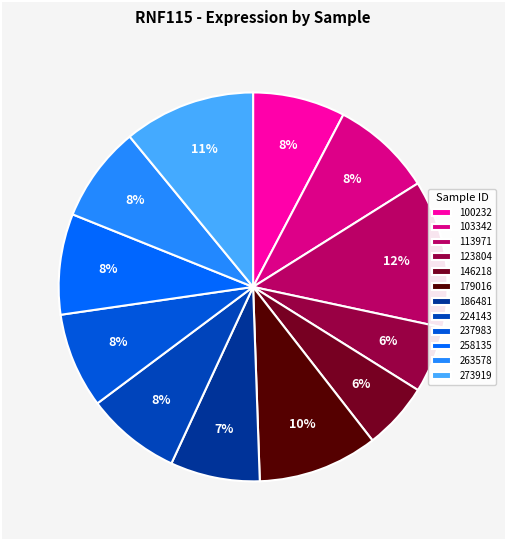

How much of the chart is everything except 186481?

92.6%